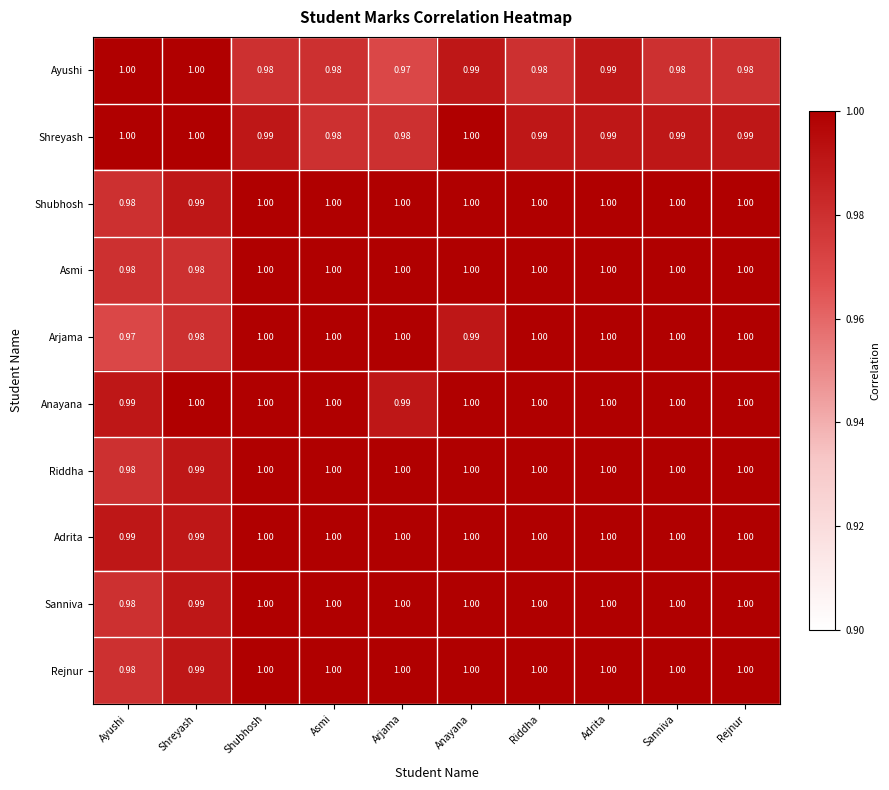

Is the value of Rejnur at Arjama greater than the value of Asmi at Ayushi?

Yes